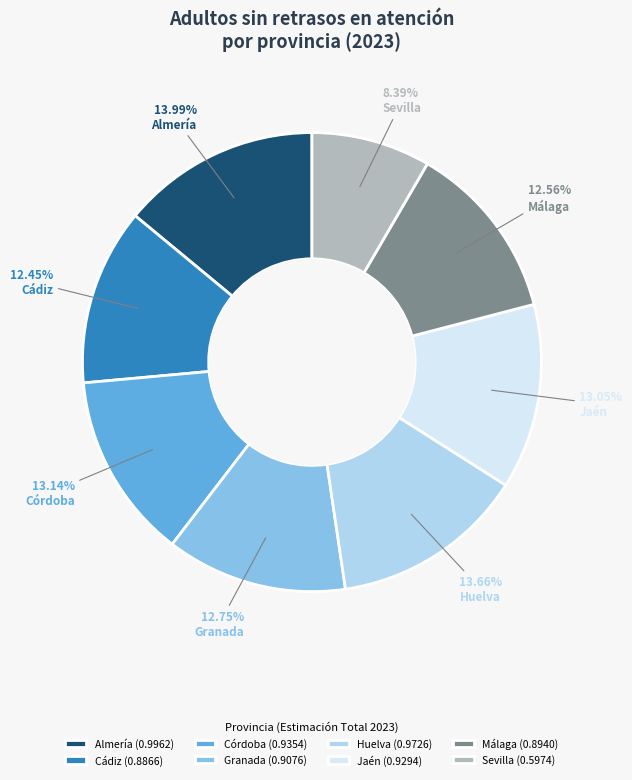

To the nearest percent, what is the difference between the Málaga and Sevilla slice percentages?

4%